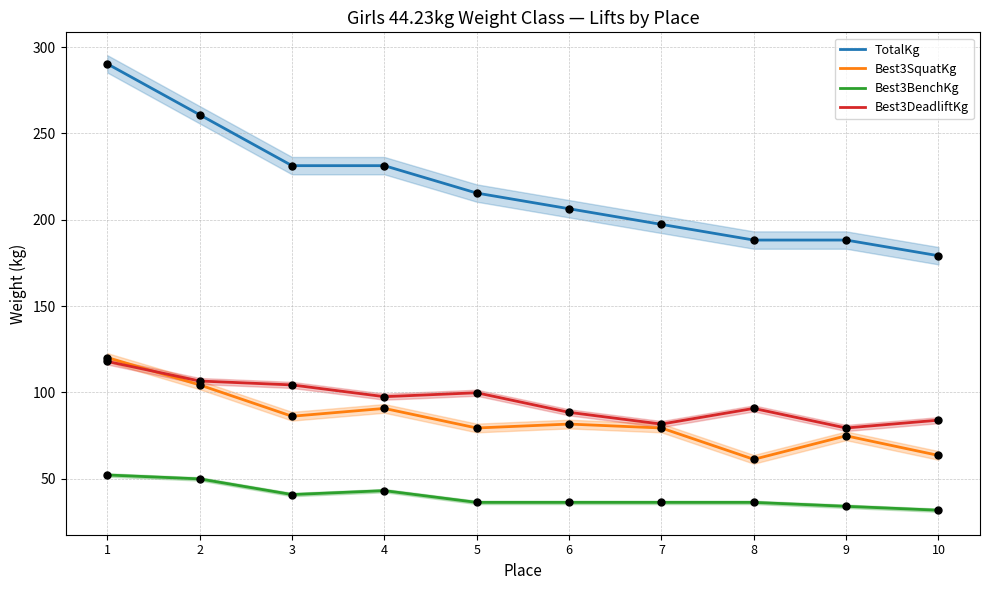

Which series contains the highest Y value?

TotalKg